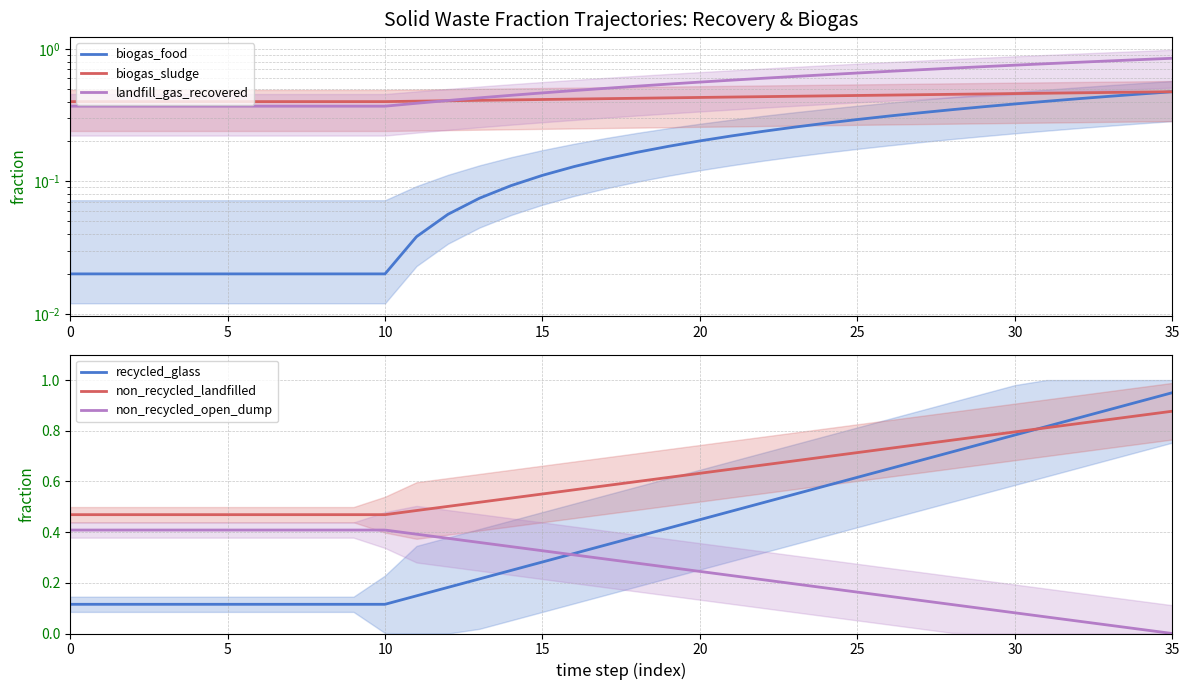

Between 0 and 11, which series saw the biggest shift?

recycled_glass